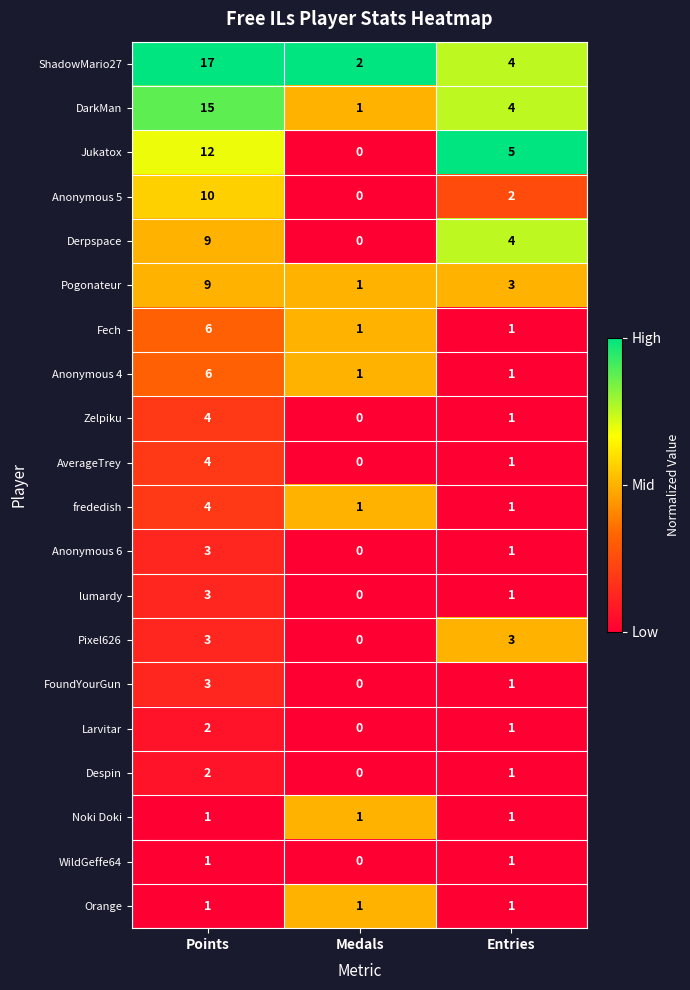

At which category does the chart reach its minimum across all series?

Medals